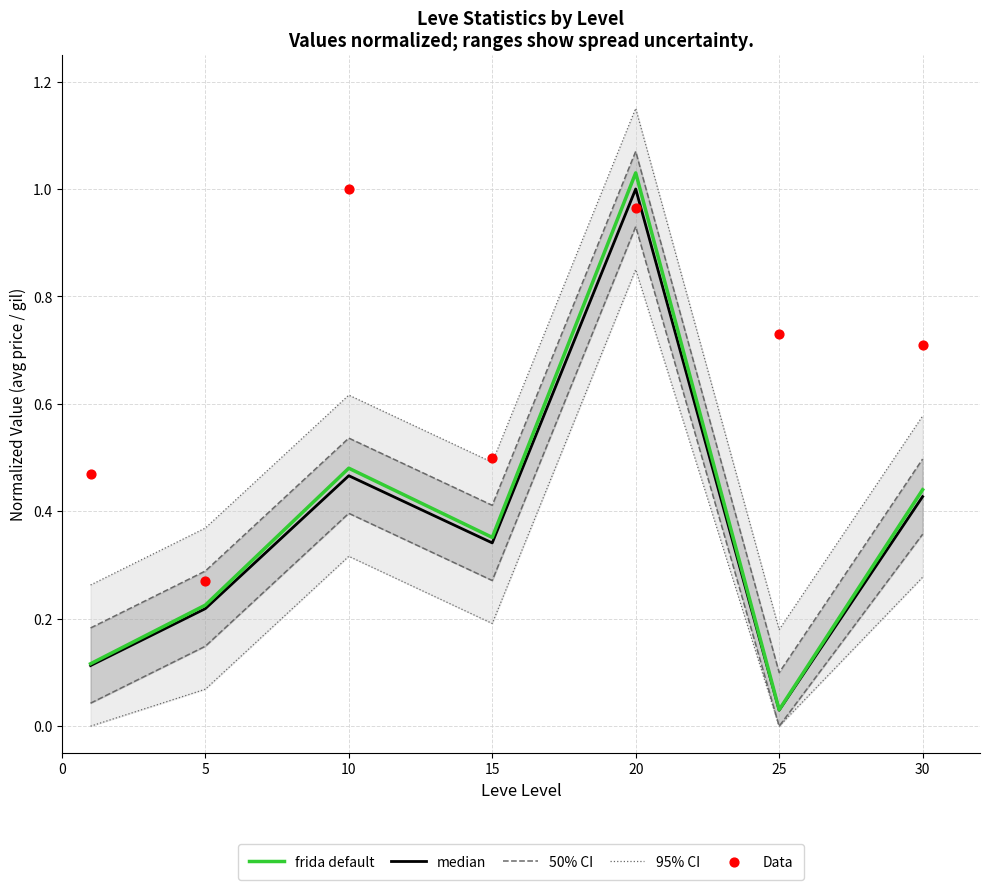

Which series has the widest spread of Y values?

frida default